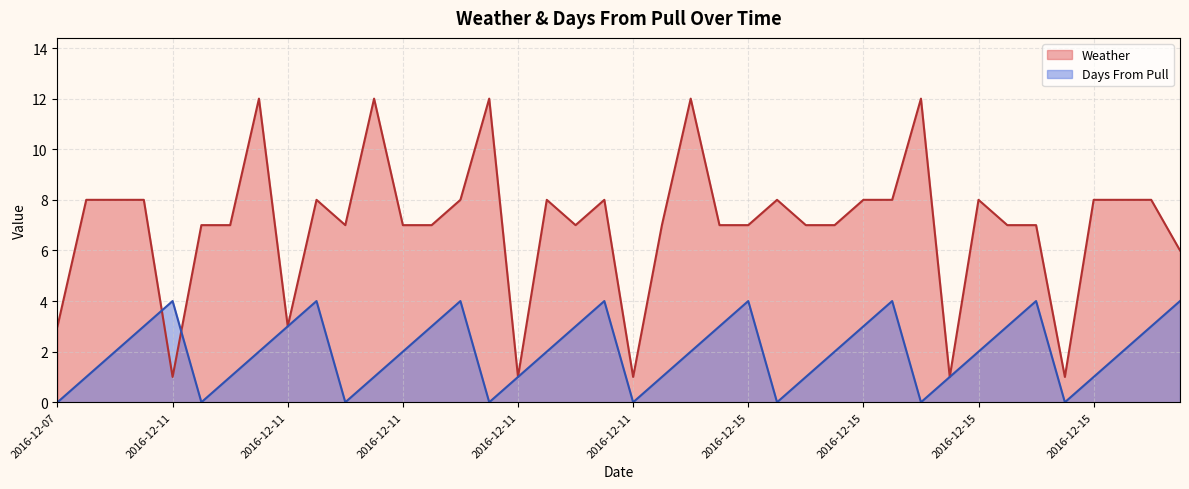

Which series ends up on top after the final intersection of Weather and Days From Pull?

Weather